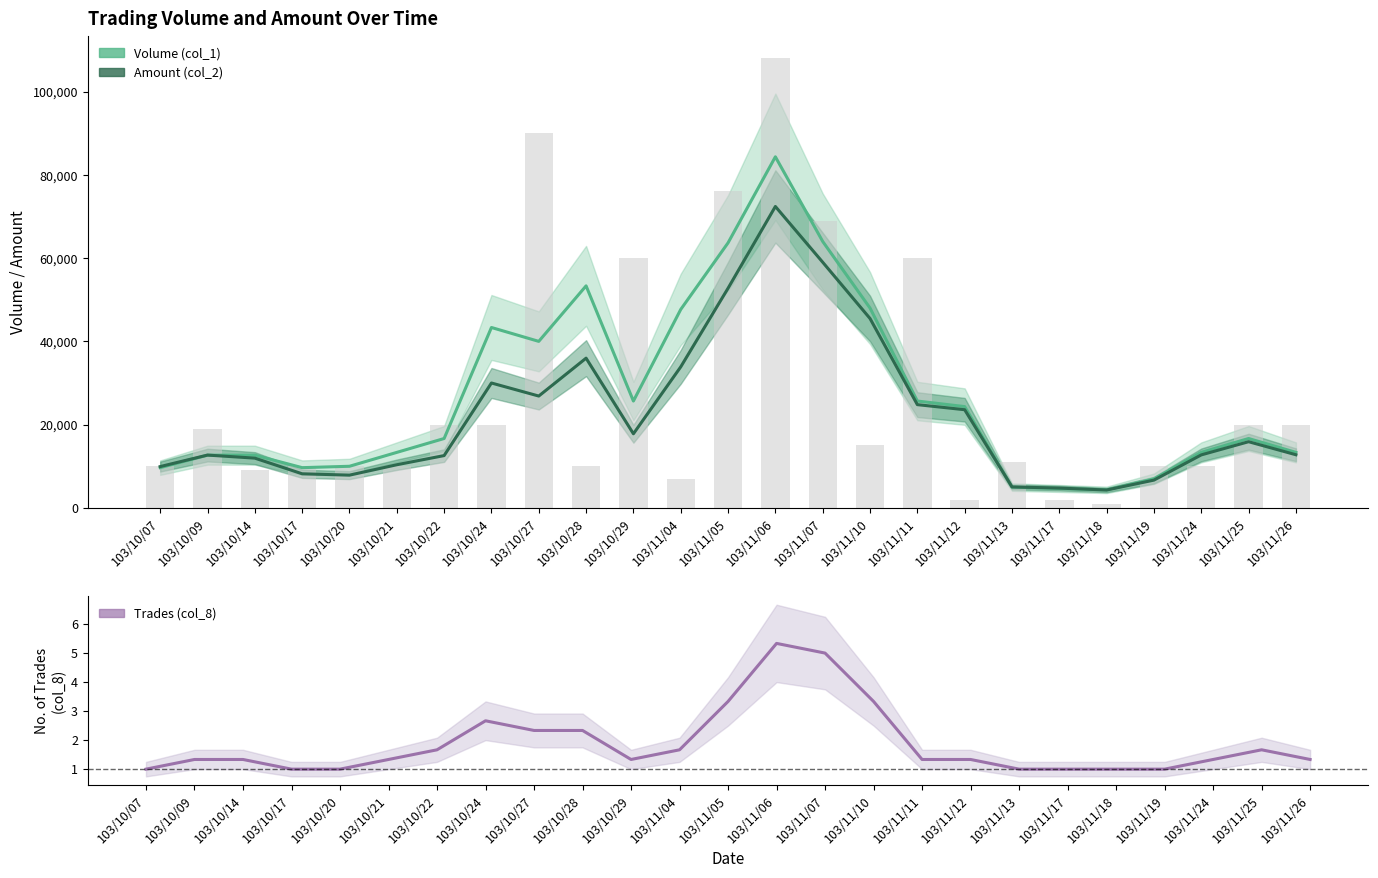

The Volume (col_1) series shows 84333.3 at 103/11/06. True or false?

True